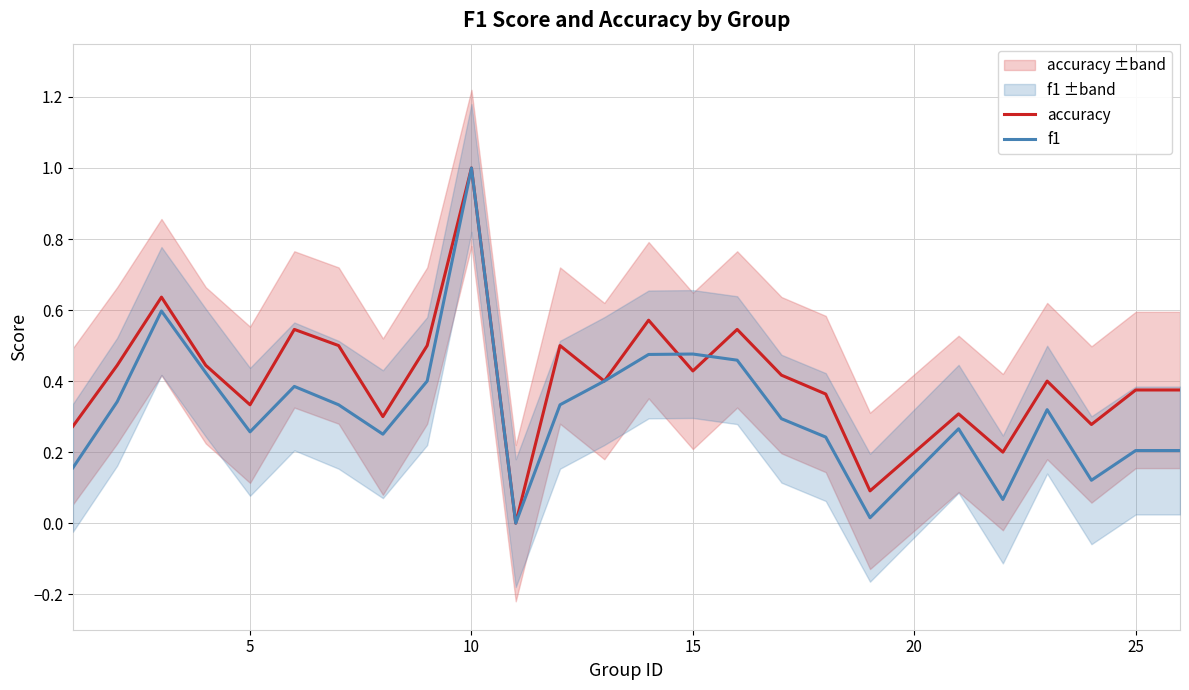

Where is the first local minimum for accuracy?

5